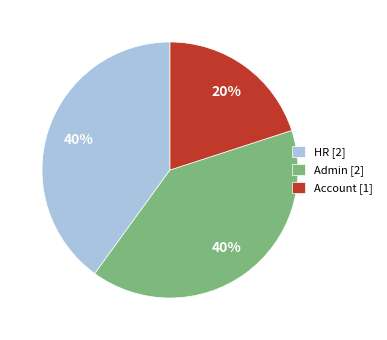

Is there a majority slice in this chart?

No